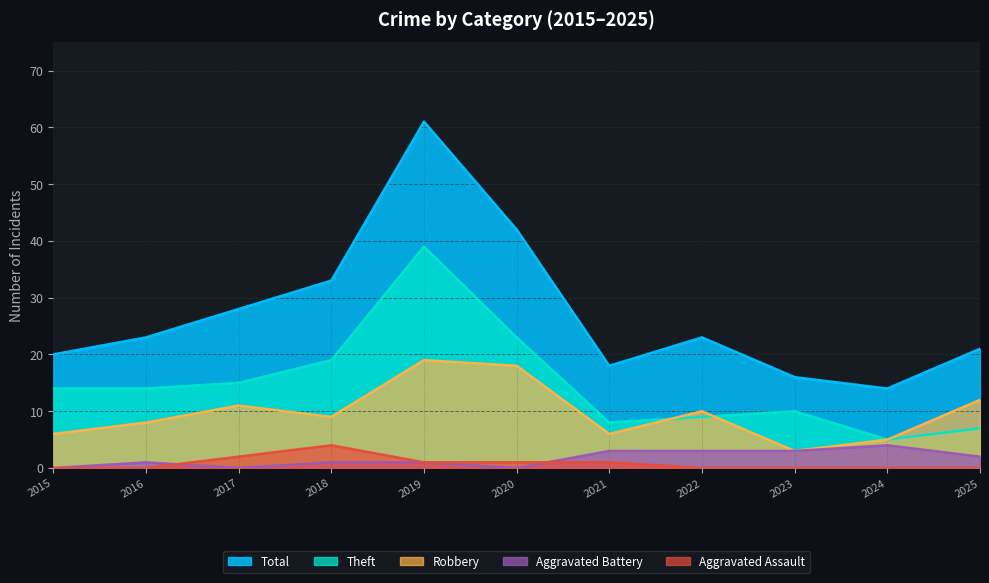

What are all the series names shown in the legend?

Total, Theft, Robbery, Aggravated Battery, Aggravated Assault